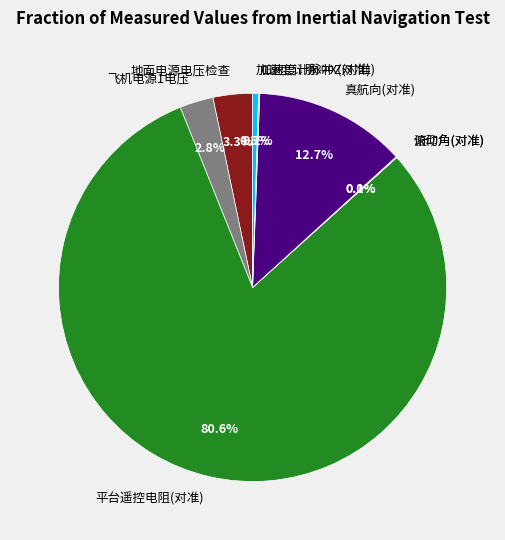

What percentage is the 真航向(对准) slice, to the nearest percent?

13%